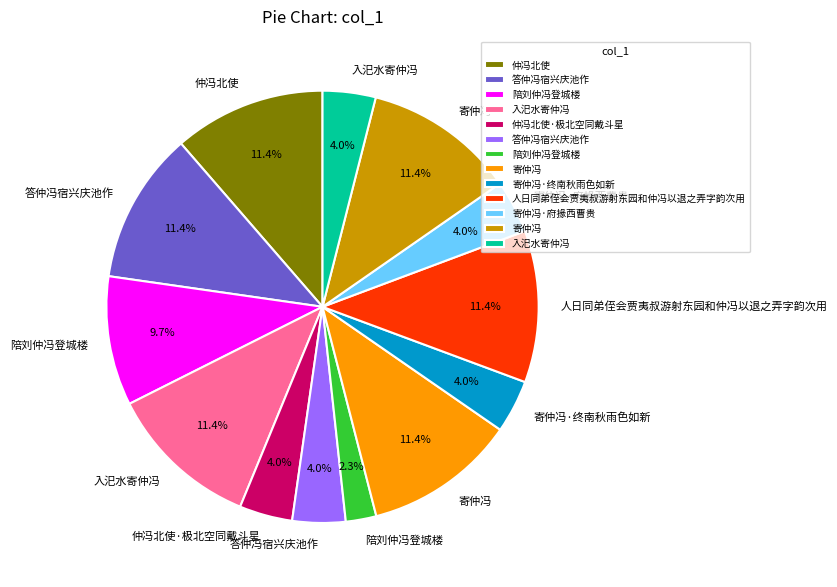

Does any single category account for the majority?

No